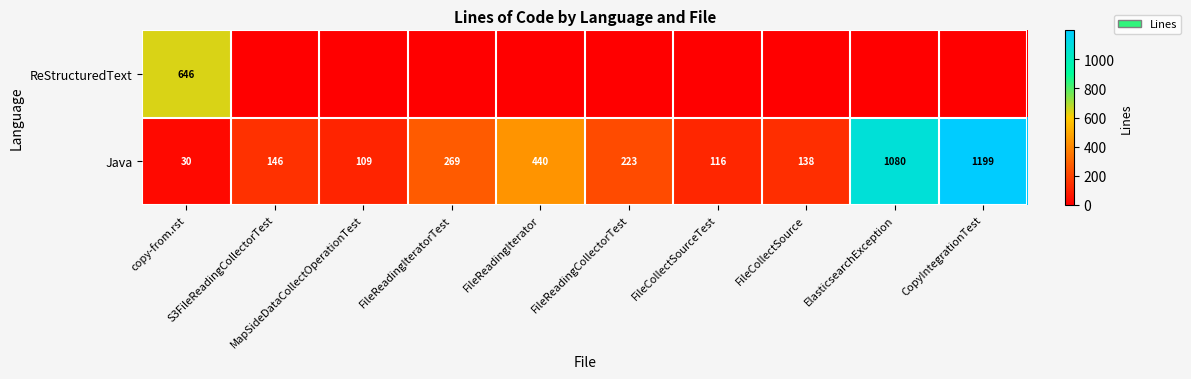

Count the number of data series in this chart.

2